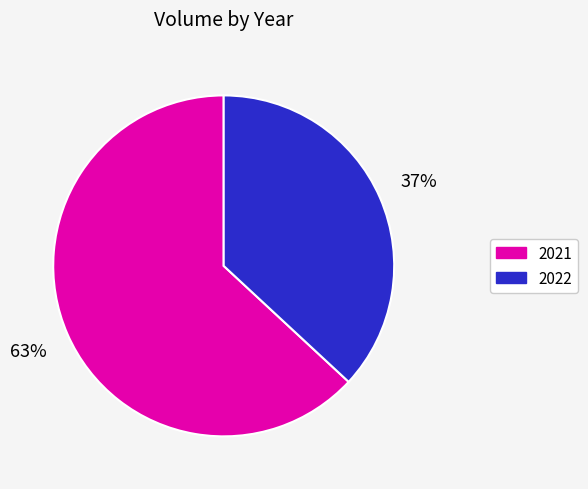

To the nearest percent, what is the average slice percentage?

50%